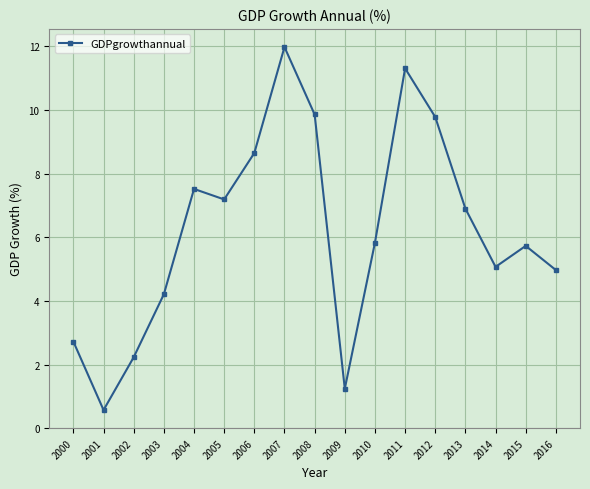

Between 2007 and 2012, which is larger?

2007